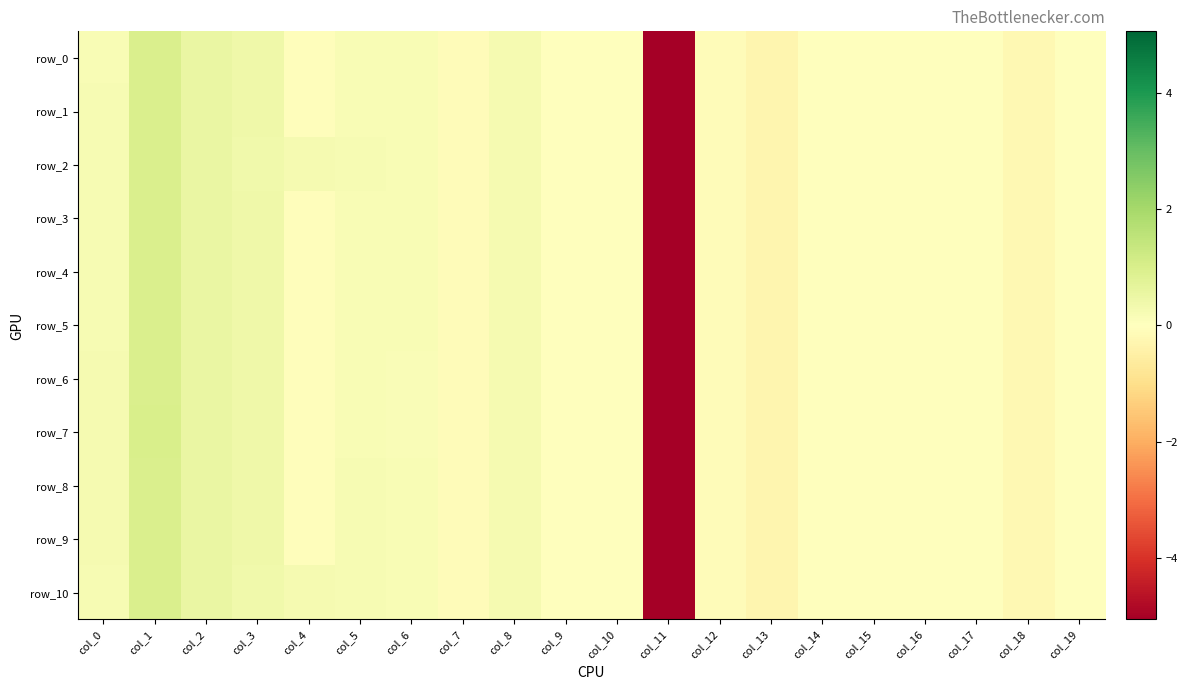

What is the total value across all series at col_10?

0.1